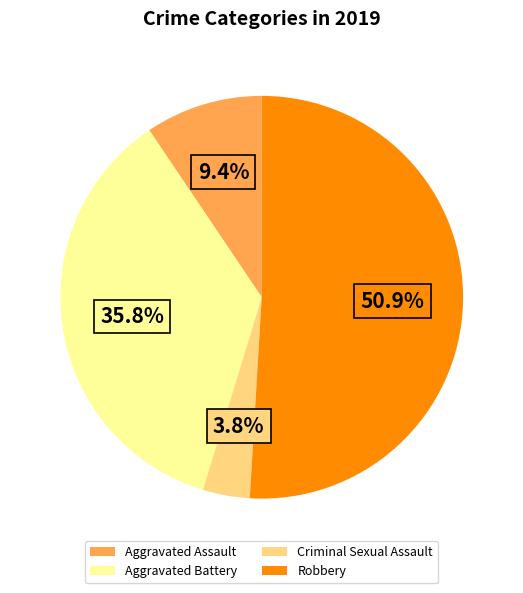

Do Aggravated Assault and Robbery together represent more than half of the pie?

Yes